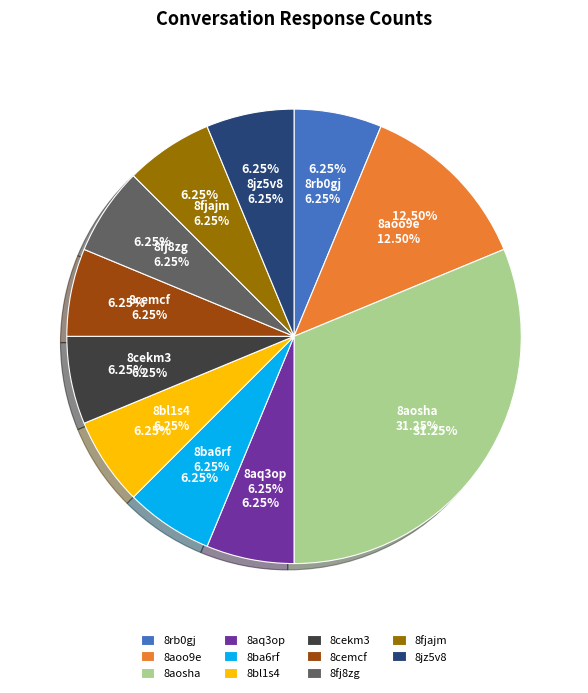

Is the sum of 8cekm3 and 8cemcf greater than half?

No